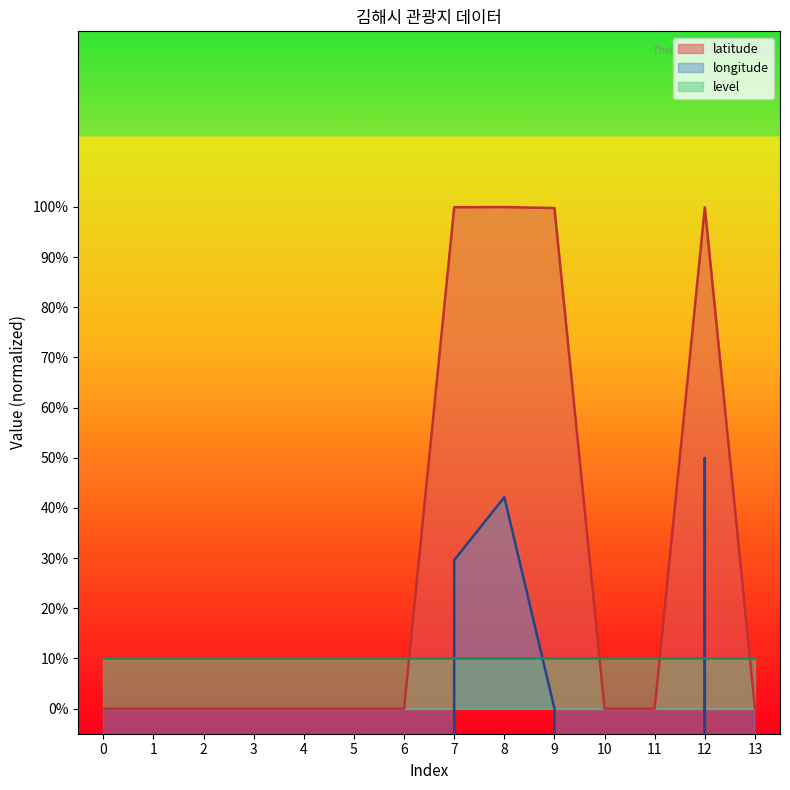

The latitude series shows 0.0 at 13. True or false?

True